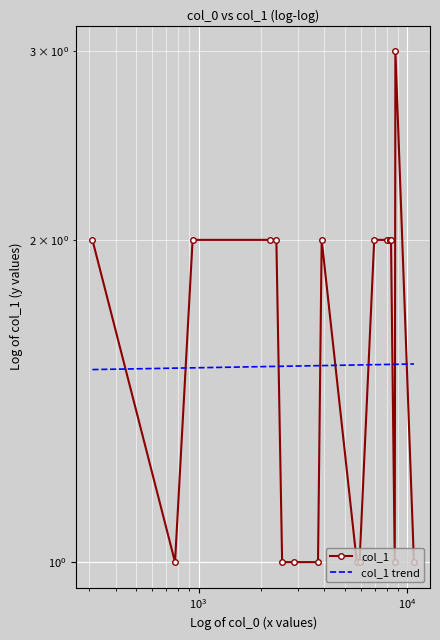

At which label does the data first exceed 2?

8760